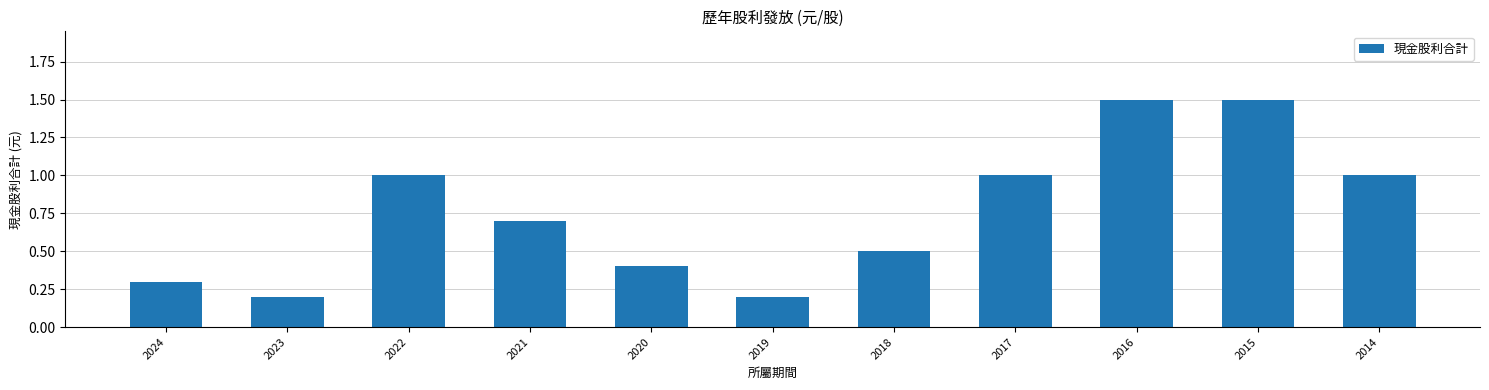

What is the maximum value shown in the chart?

1.5